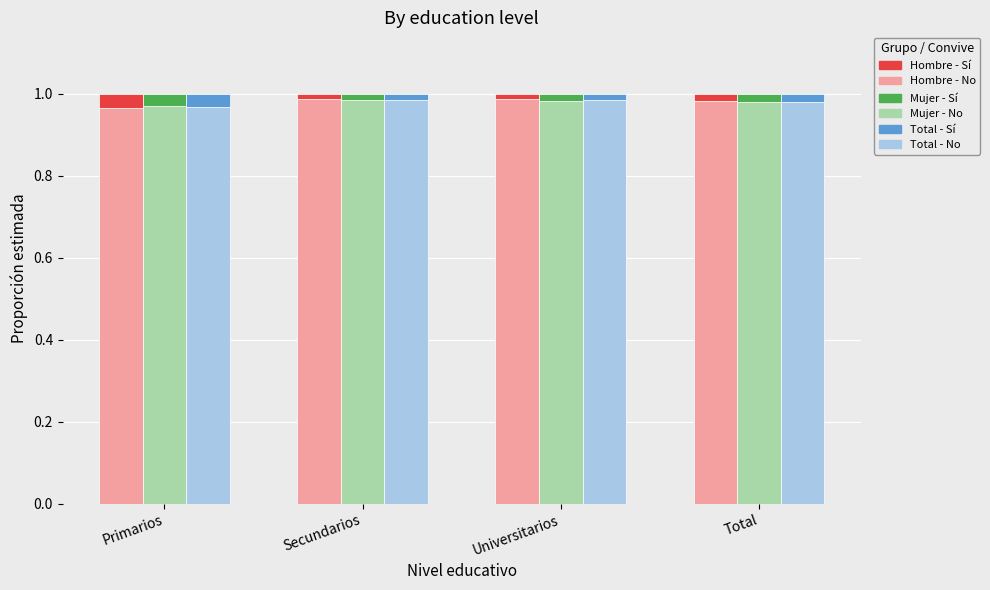

How many bars are there in each group?

2